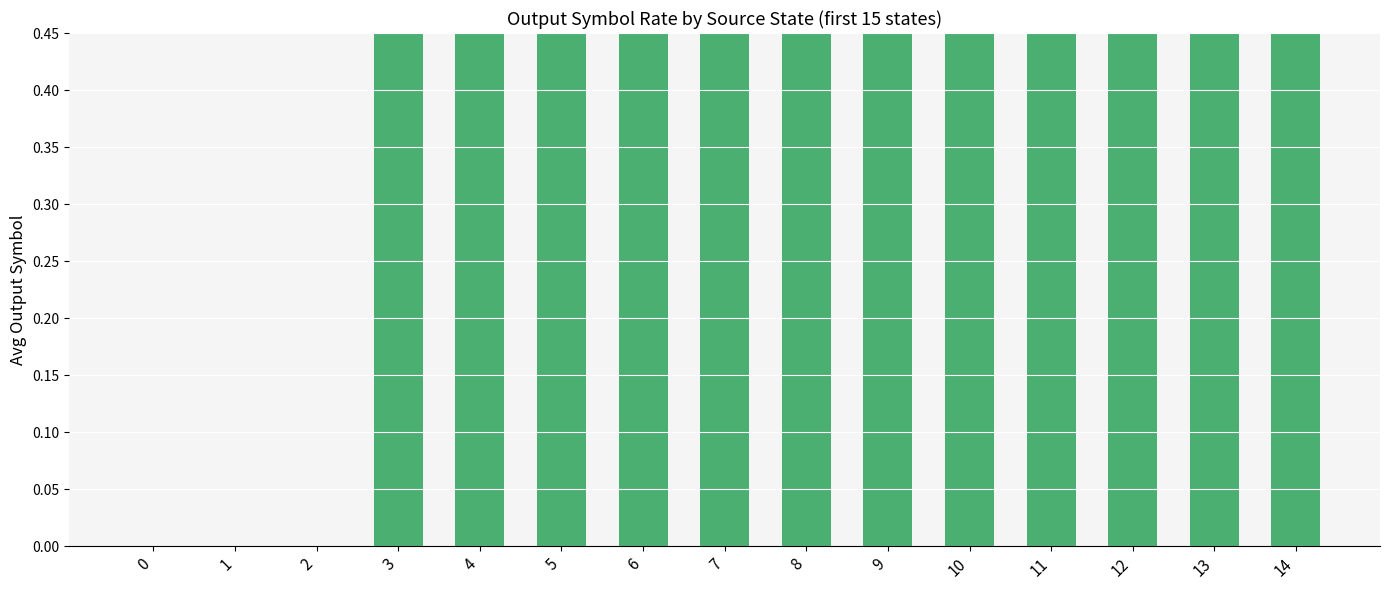

Between 13 and 7, which is larger?

13